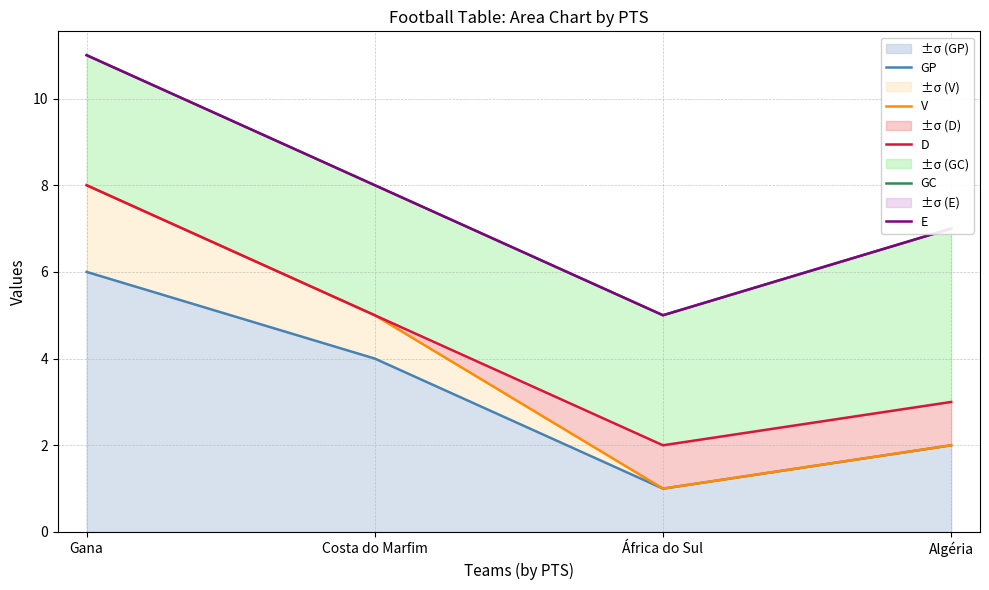

What is the smallest value displayed?

1